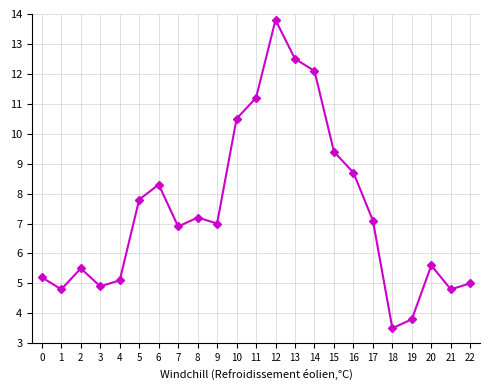

The value at 18 is 6.2. True or false?

False